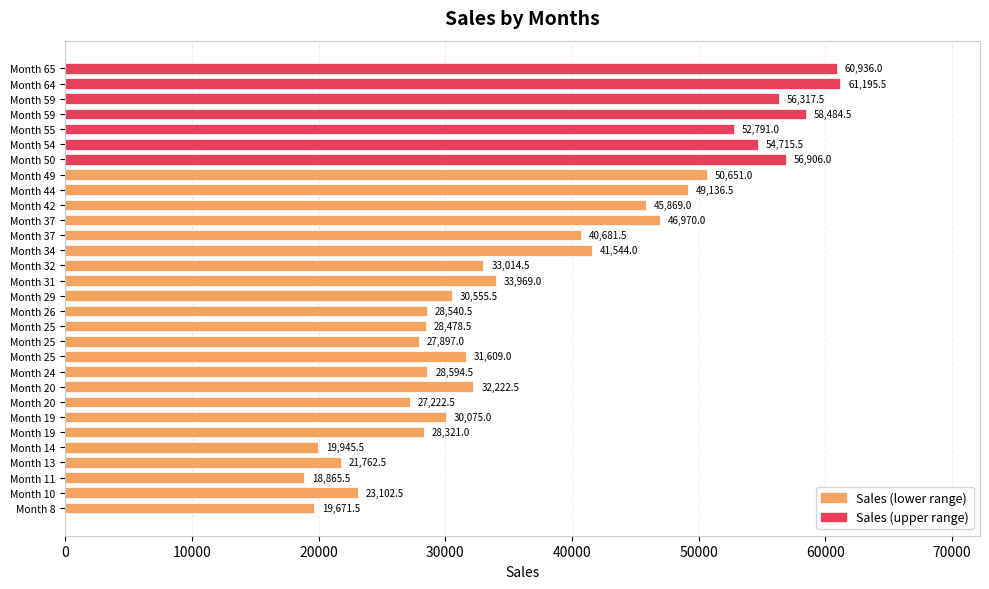

How many bars are there in total?

30